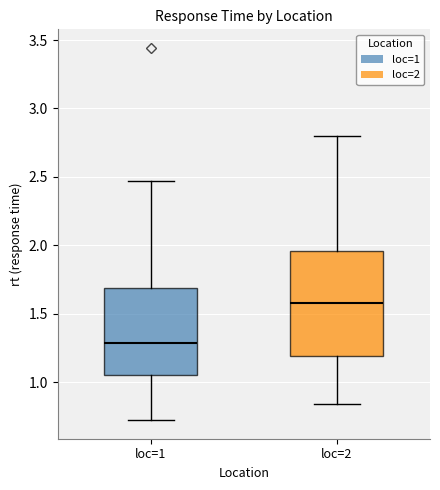

Which box is the tallest, from its lower edge to its upper edge?

loc=2